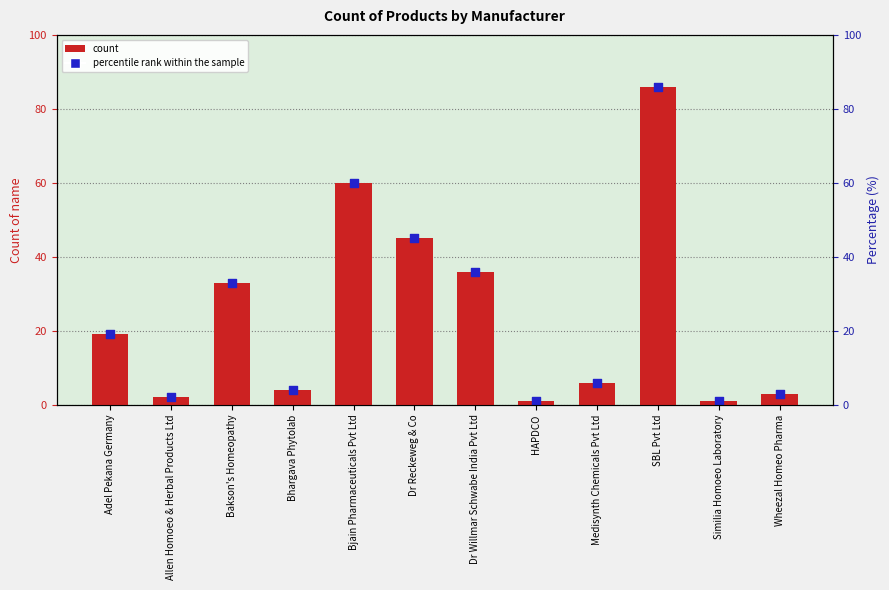

What is the change in value from SBL Pvt Ltd to Similia Homoeo Laboratory?

-85